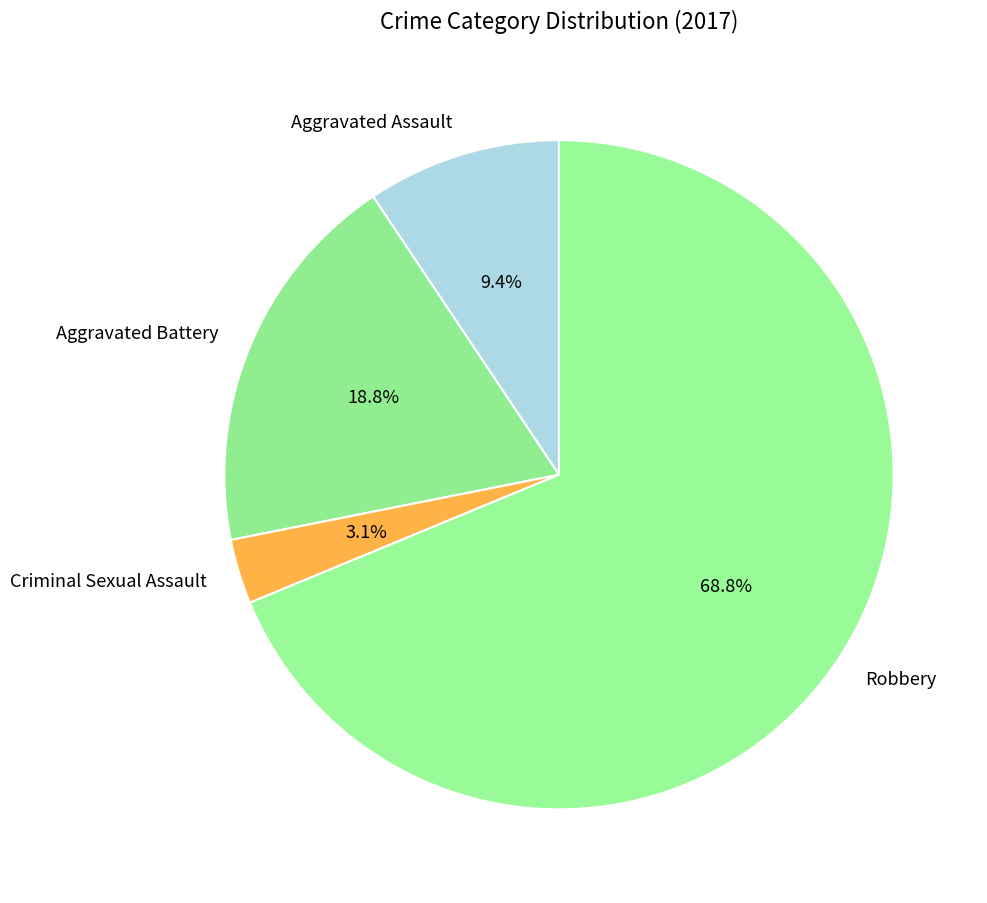

Does Robbery represent more than half of the total?

Yes